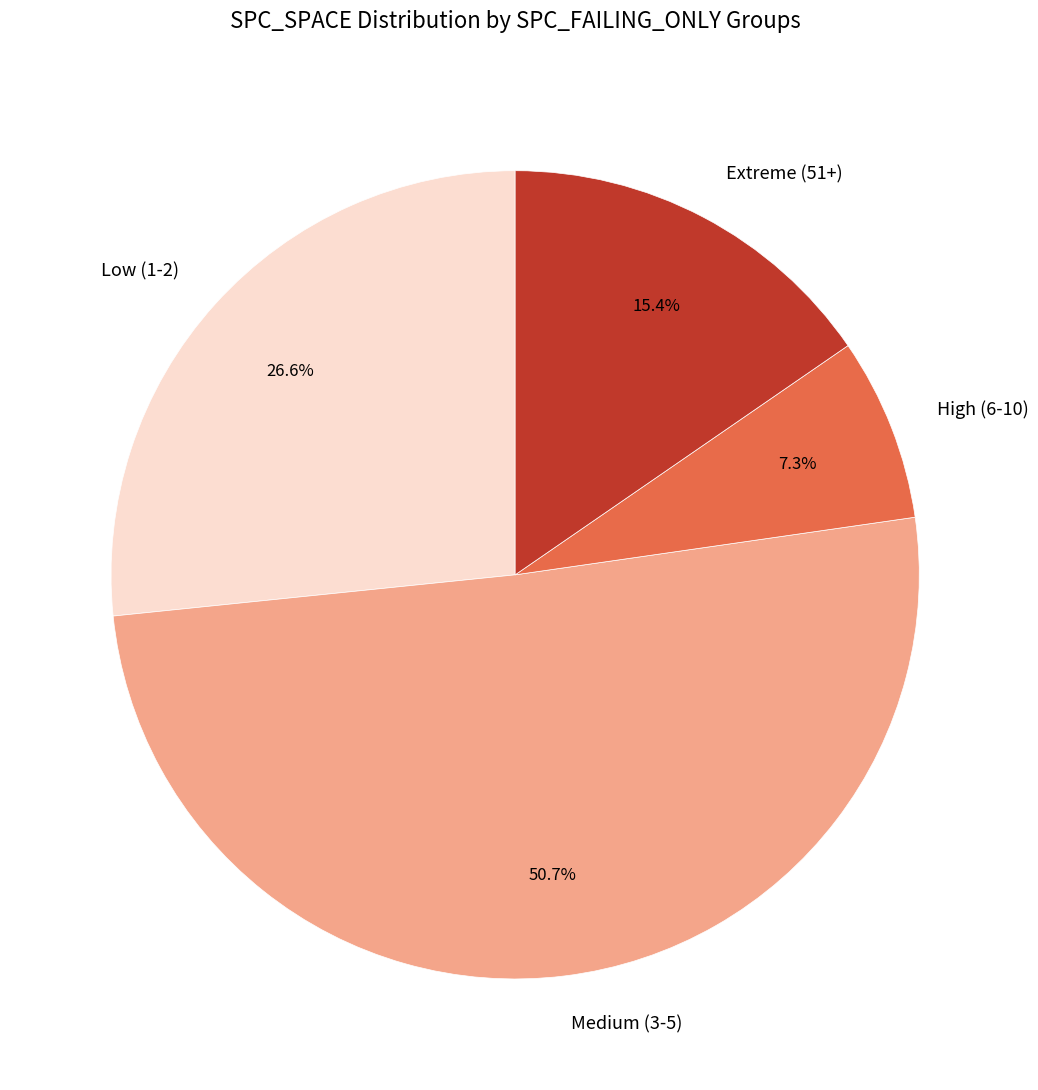

Which has a higher value, Extreme (51+) or High (6-10)?

Extreme (51+)